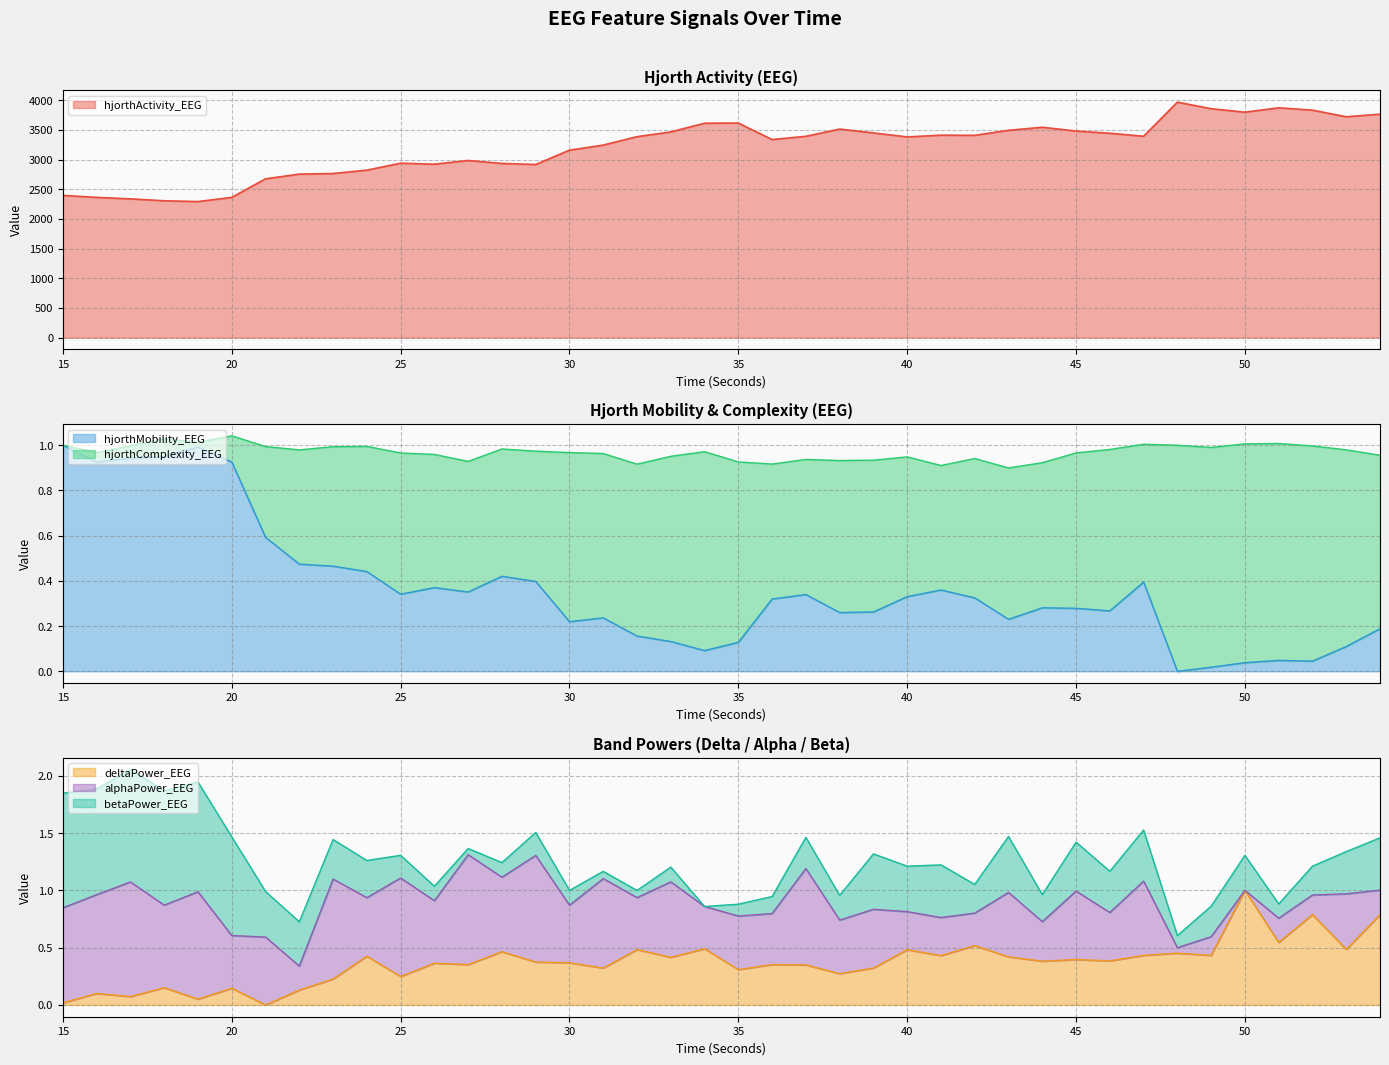

List the labels in order of hjorthMobility_EEG value, smallest first.

48, 49, 50, 52, 51, 34, 53, 35, 33, 32, 54, 30, 43, 31, 38, 39, 46, 45, 44, 36, 42, 40, 37, 25, 27, 41, 26, 47, 29, 28, 24, 23, 22, 21, 16, 20, 17, 18, 19, 15